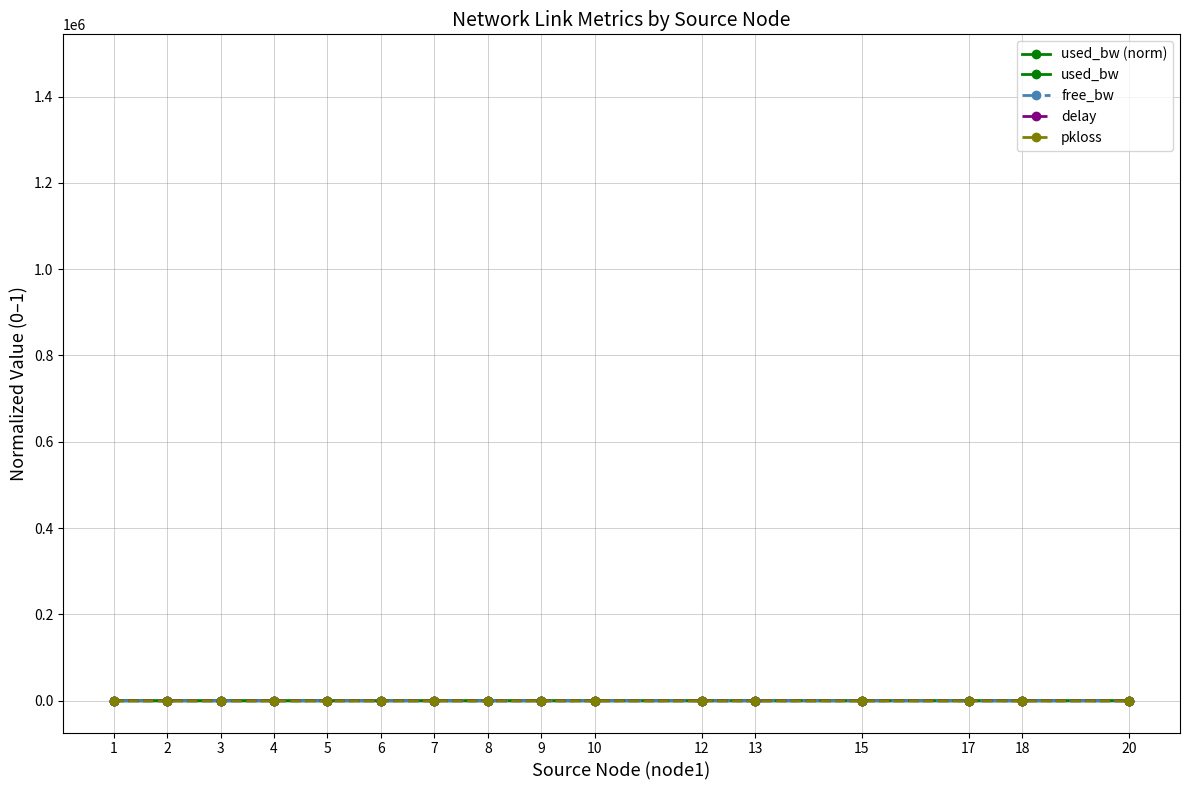

Rank the categories by free_bw value from lowest to highest.

6, 18, 20, 8, 15, 5, 13, 3, 9, 17, 2, 7, 10, 1, 4, 12